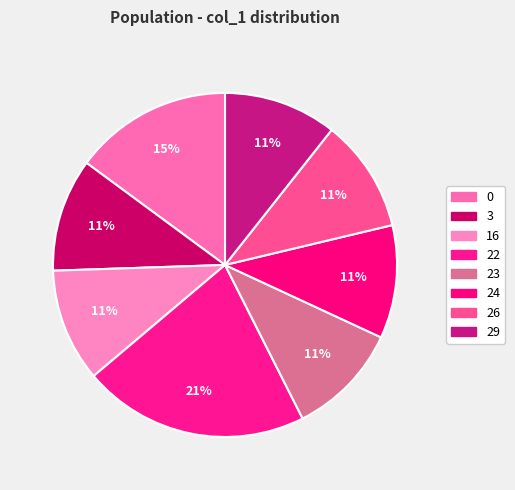

Does 26 represent more than half of the total?

No